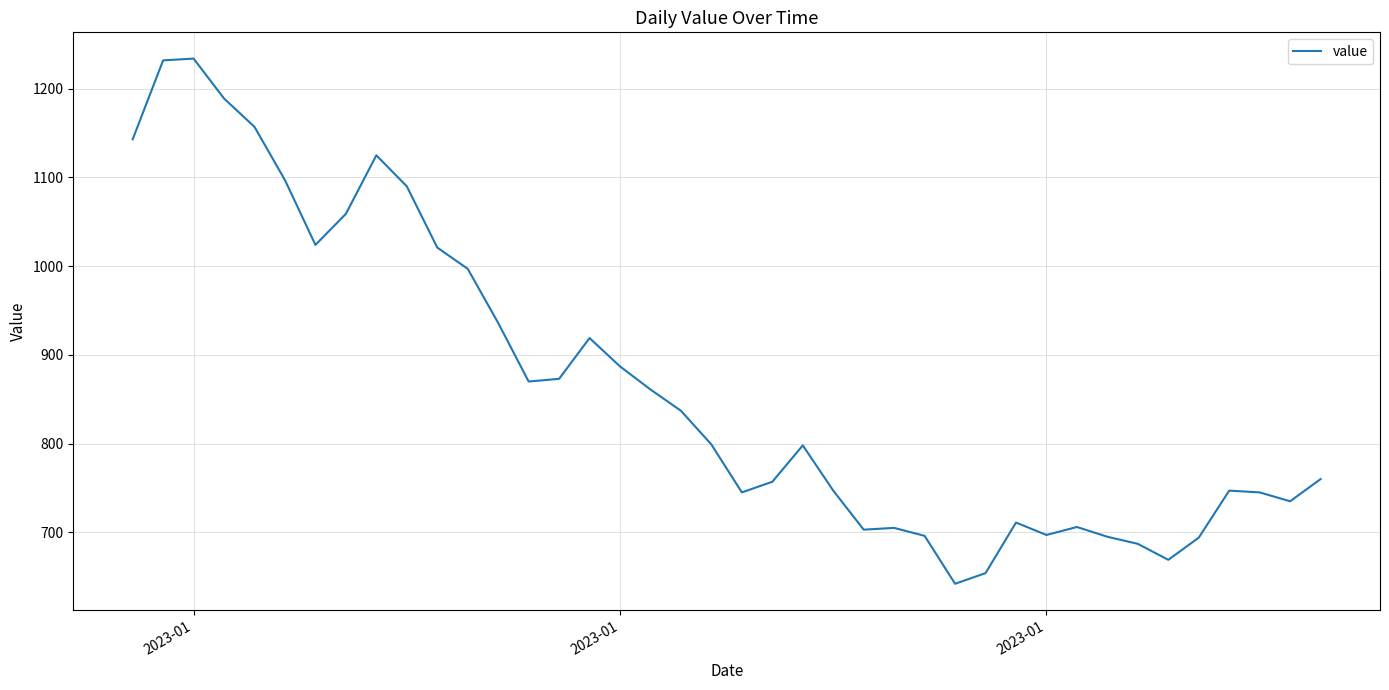

How many lines are shown in the chart?

1